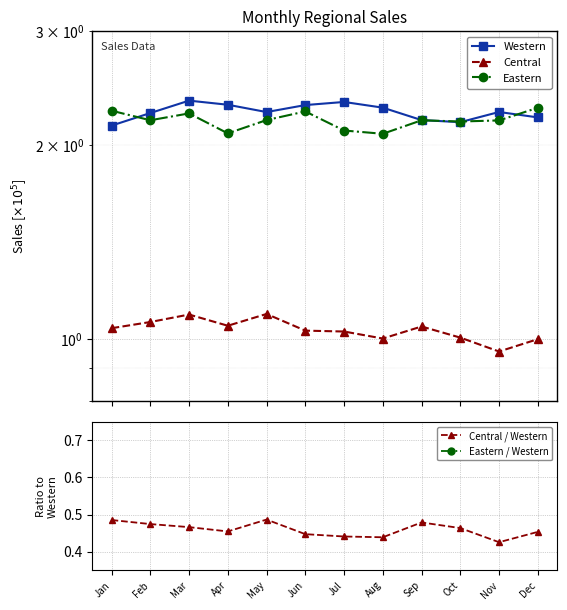

Does the chart display data point markers on the line(s)?

Yes